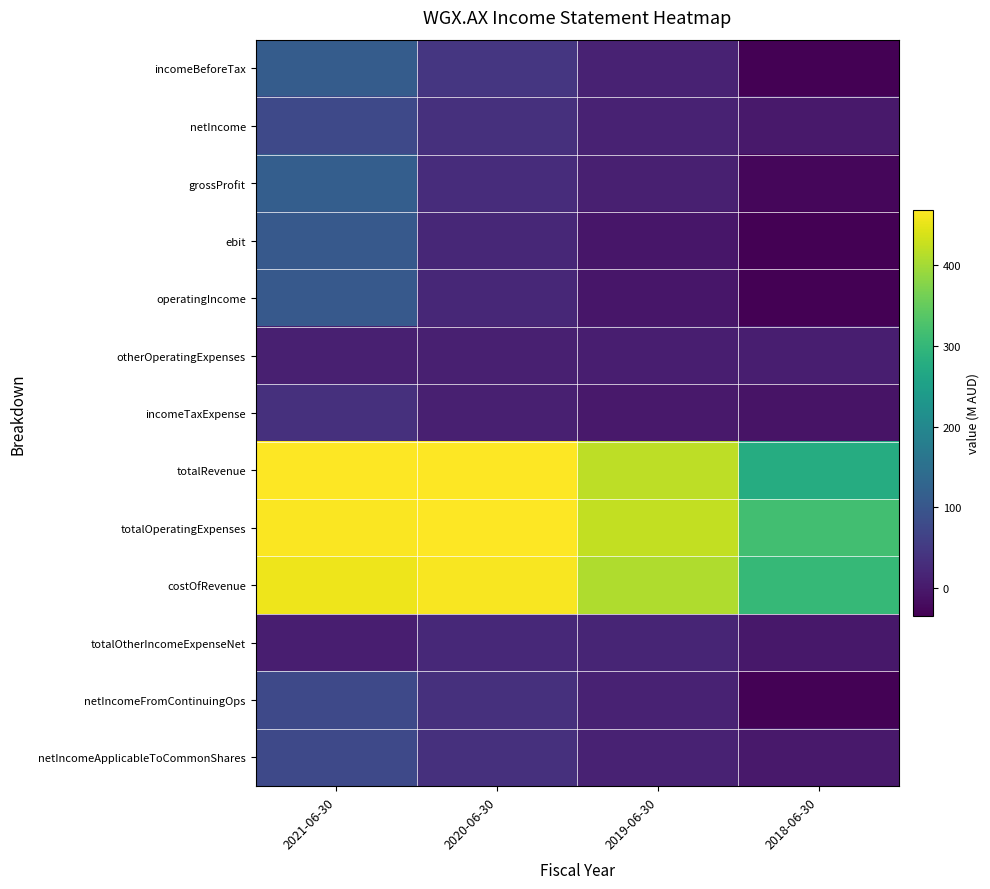

Rank the series at 2018-06-30 from lowest to highest value.

incomeBeforeTax, ebit, operatingIncome, netIncomeFromContinuingOps, grossProfit, incomeTaxExpense, totalOtherIncomeExpenseNet, netIncome, netIncomeApplicableToCommonShares, otherOperatingExpenses, totalRevenue, costOfRevenue, totalOperatingExpenses